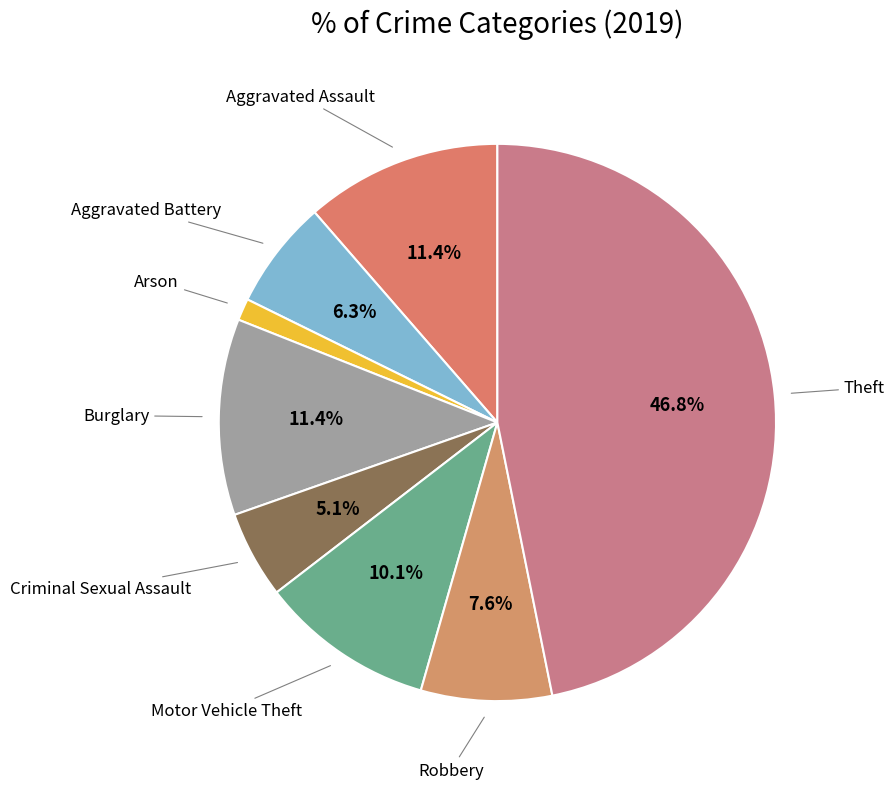

Is the sum of Motor Vehicle Theft and Theft greater than half?

Yes